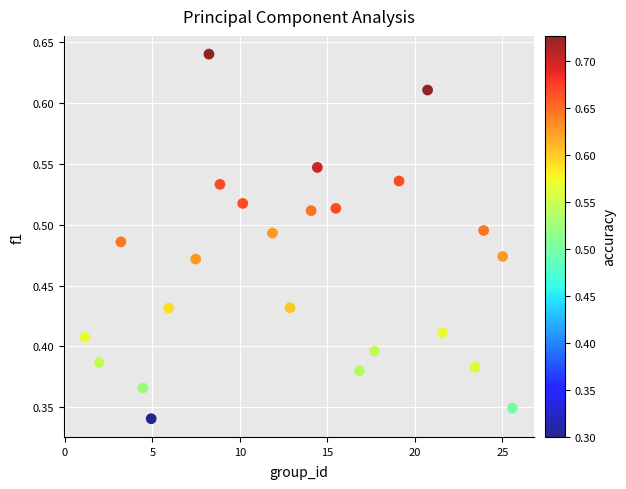

What is the range of X values (max minus min)?

24.4